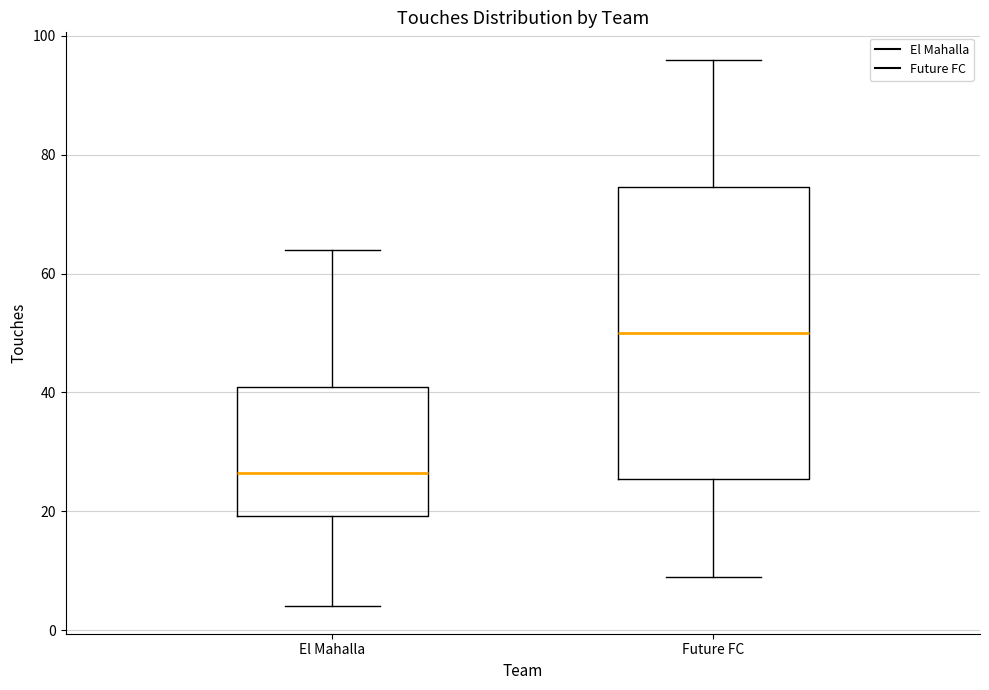

Which box's median line is the lowest?

El Mahalla